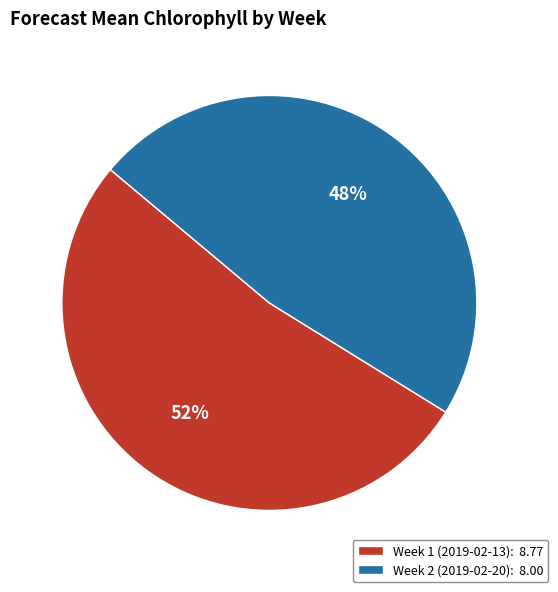

How many slices are in this pie chart?

2